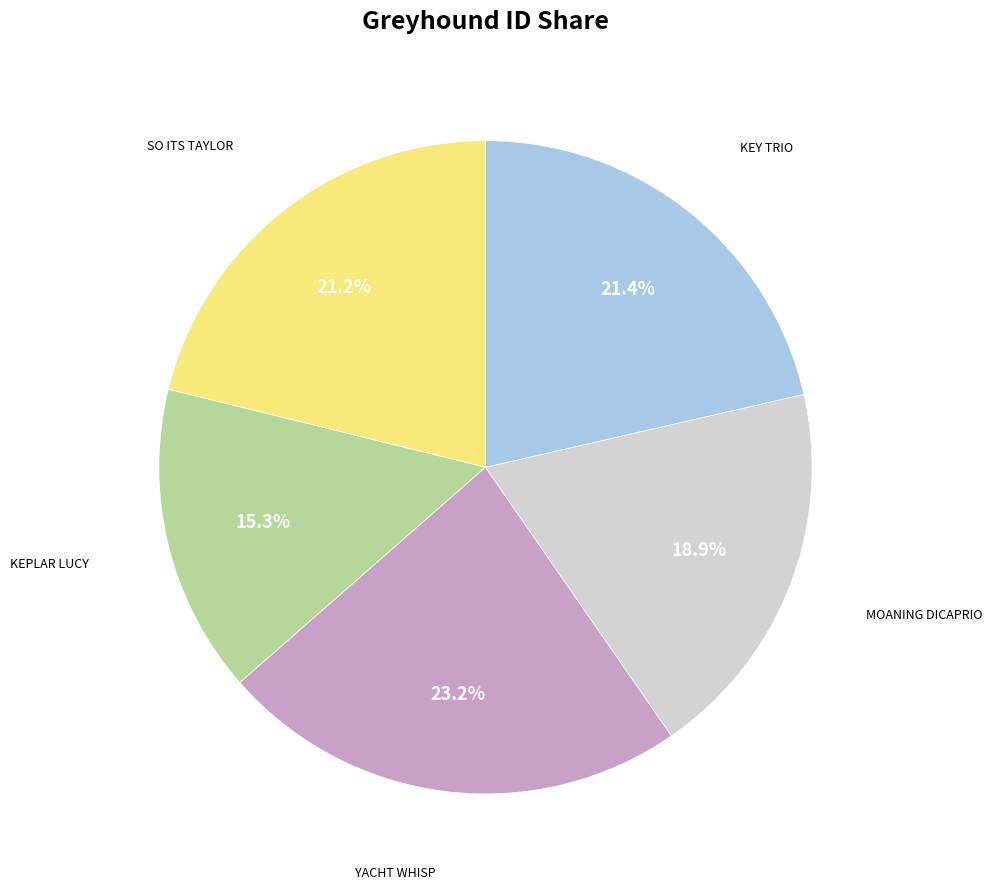

Does any single category account for the majority?

No